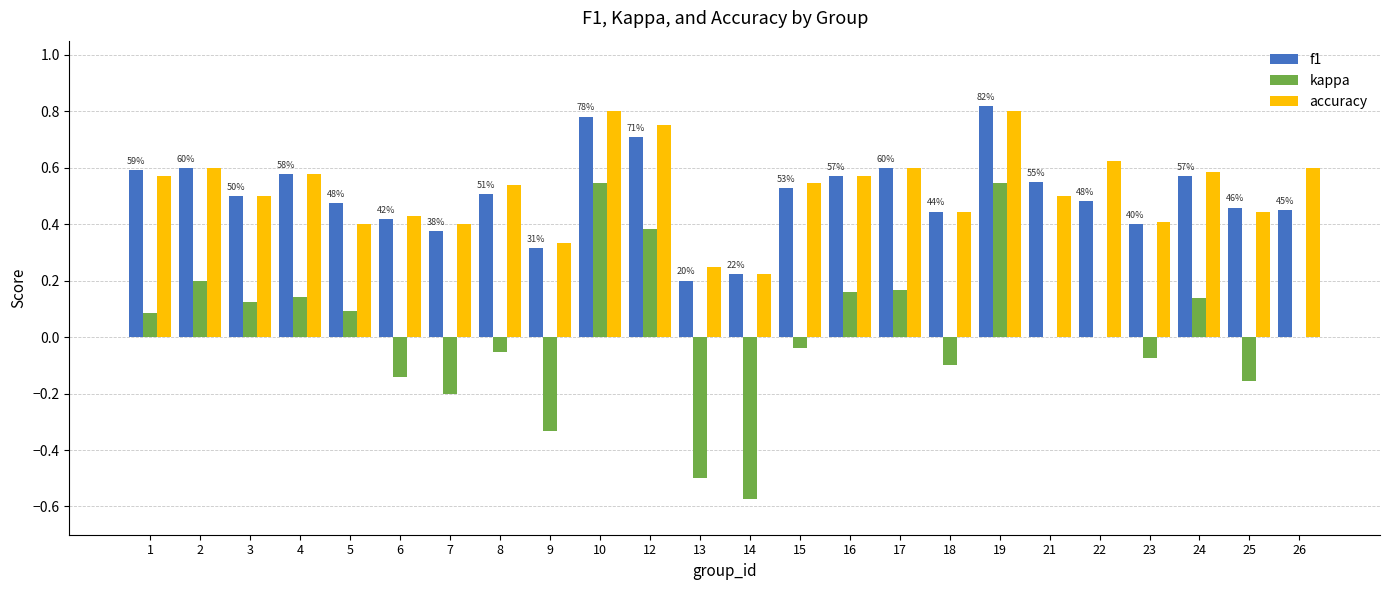

What are all the series names shown in the legend?

f1, kappa, accuracy